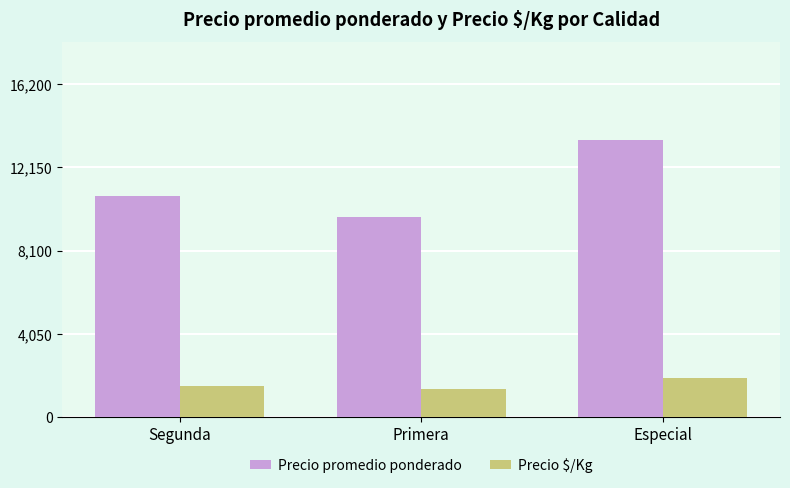

At which label is Precio promedio ponderado closest to 11625?

Segunda